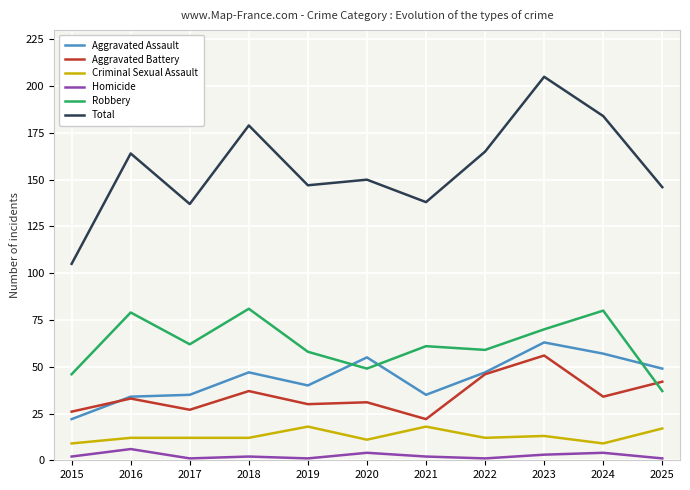

Is the value of Total at 2022 greater than the value of Aggravated Battery at 2024?

Yes